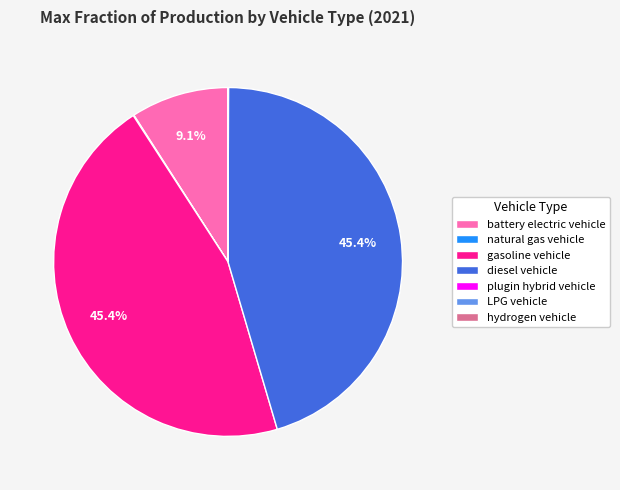

Is the sum of gasoline vehicle and diesel vehicle greater than half?

Yes